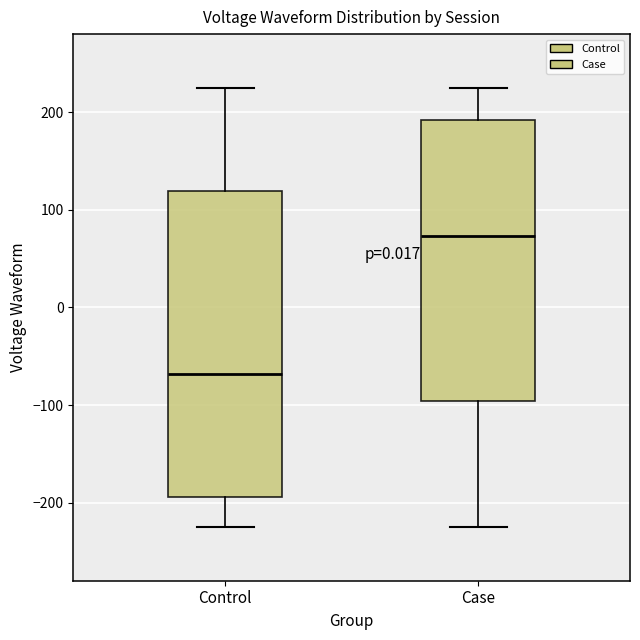

Reading left to right, transcribe this box plot: for each box, give where its median line is, the range the box spans, and where its two whiskers end, as read against the y-axis. The values are not printed on the chart, so give them approximately, as read against the axis.

Control: median -70, box -190 to 120, whiskers -220 to 220
Case: median 70, box -100 to 190, whiskers -220 to 220